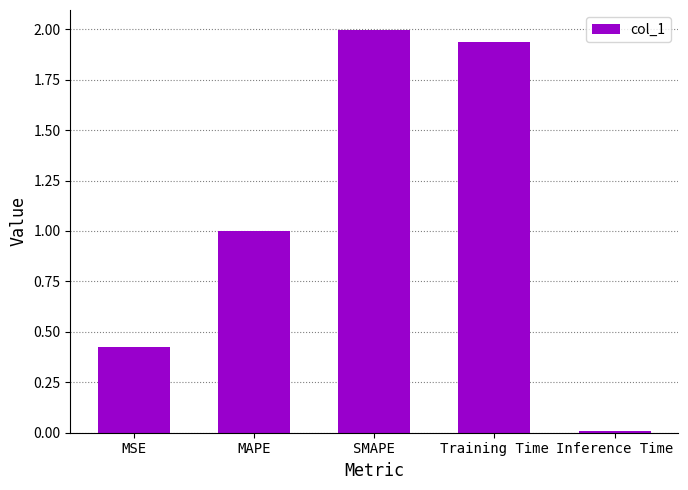

What is the change in value from MAPE to Inference Time?

-1.0